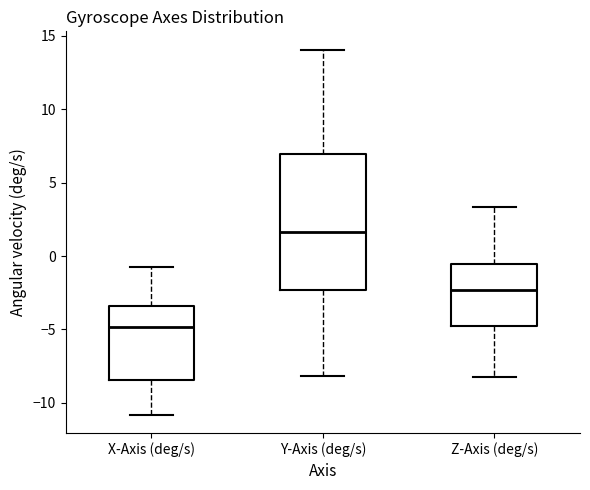

Where does the lower whisker of the box for Y-Axis (deg/s) end on the y-axis? The values are not printed on the chart, so give them approximately, as read against the axis.

-8.0